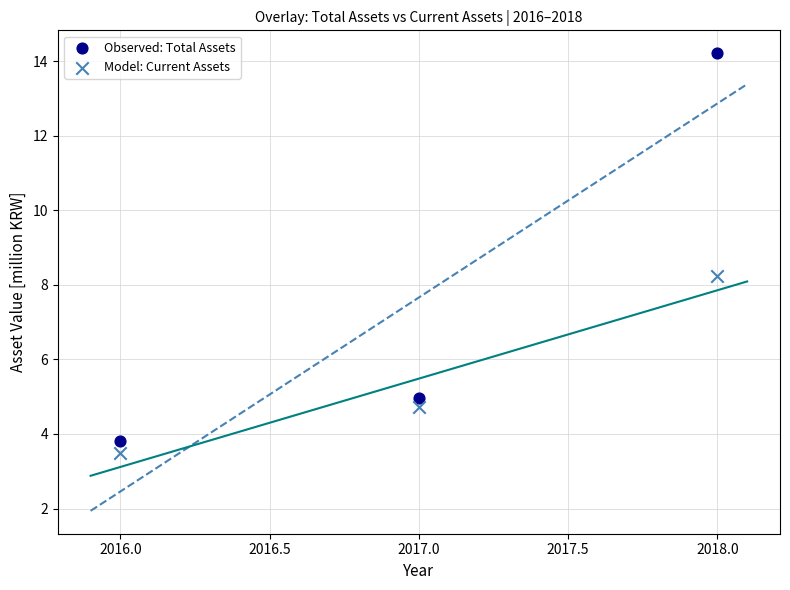

Which series has the largest Y range (max minus min)?

Observed: Total Assets